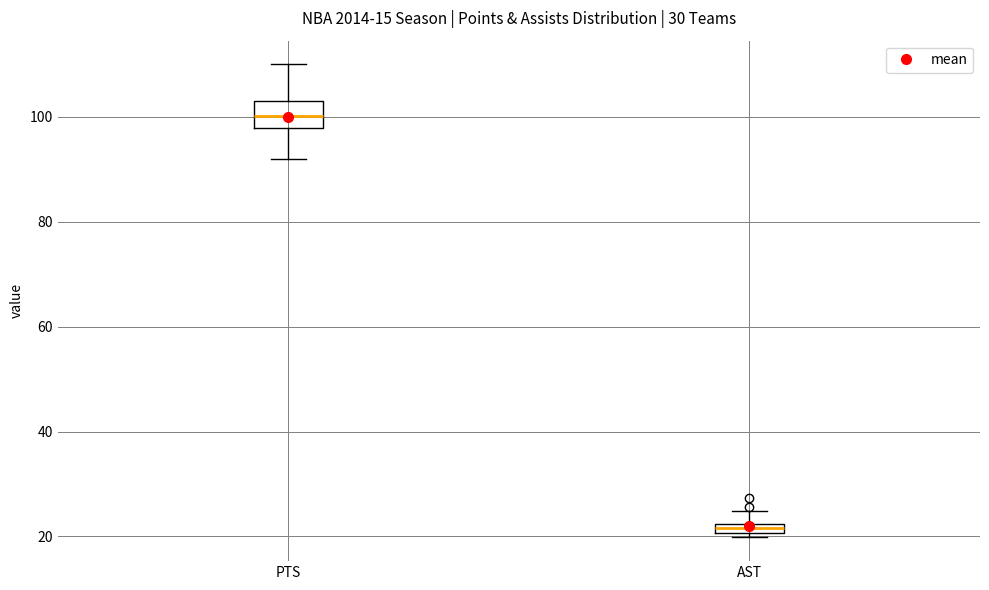

Comparing the boxes themselves (not the whiskers), which one is the tallest?

PTS